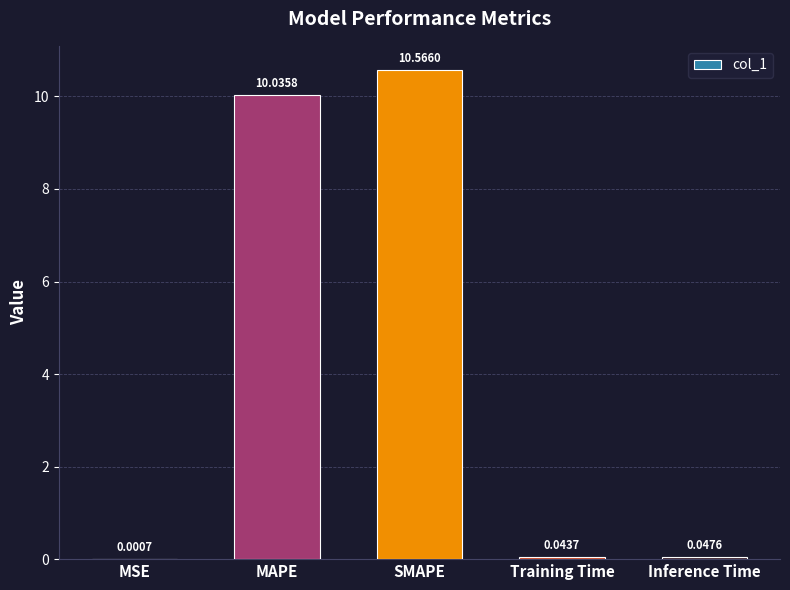

Where is the data nearest to the value 5?

Inference Time